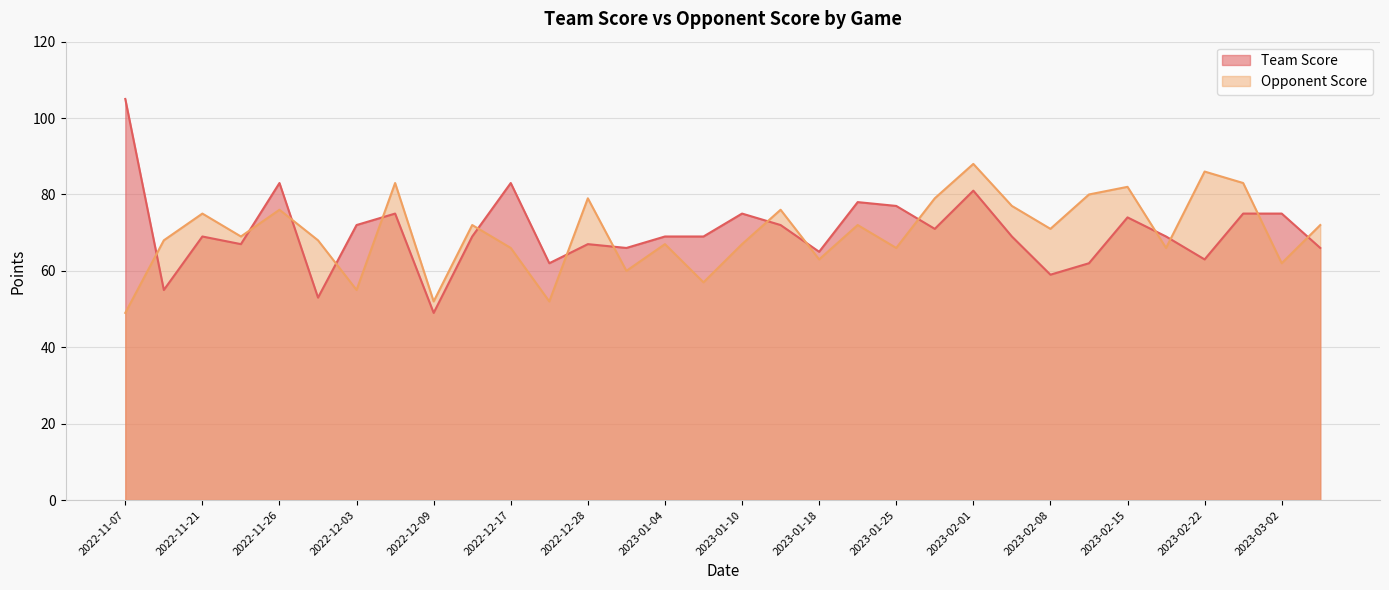

What is the difference between the second highest and second lowest values in the Team Score series?

30